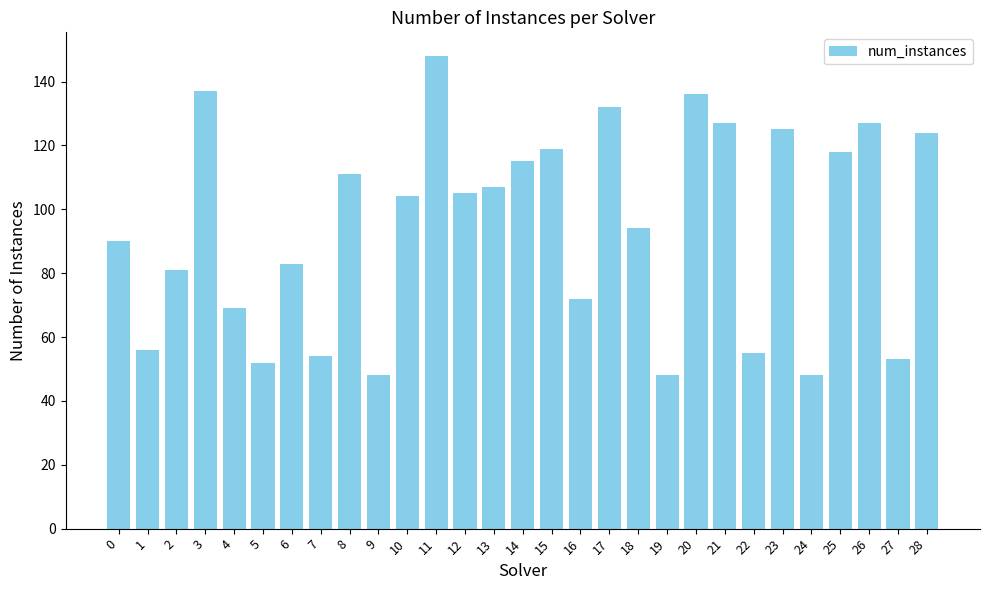

What is the sum of all values?

2738